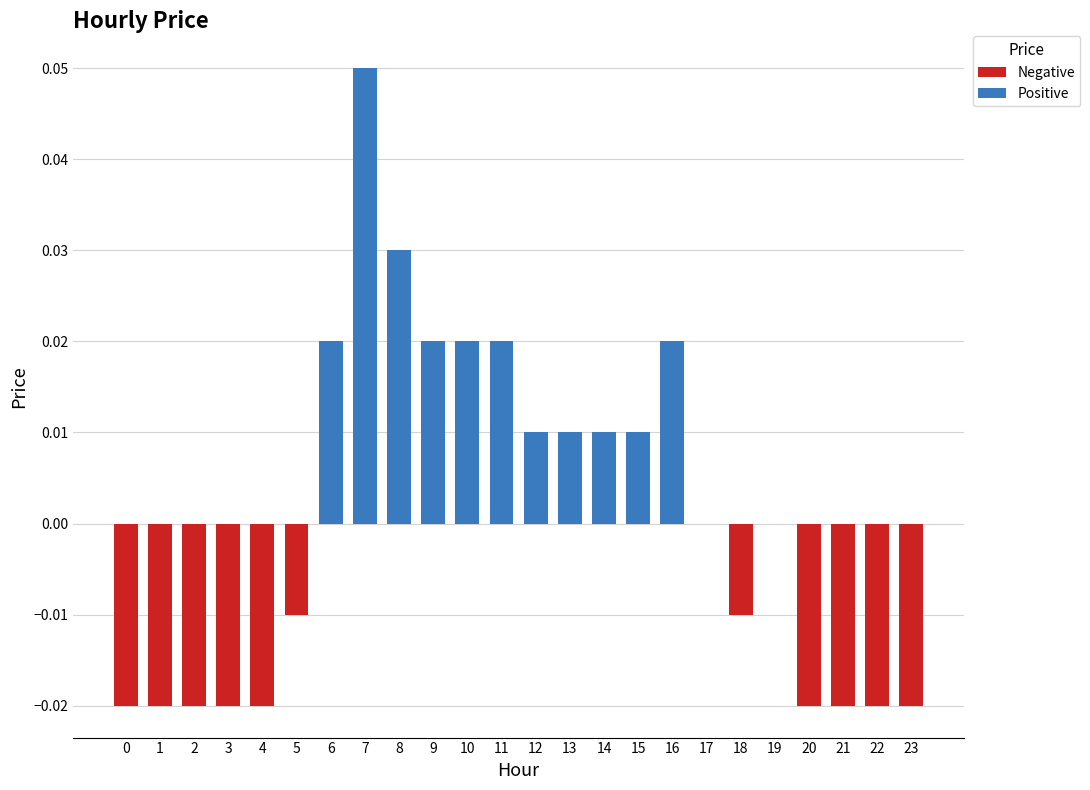

True or false: the data shows -0.0 at 20.

True